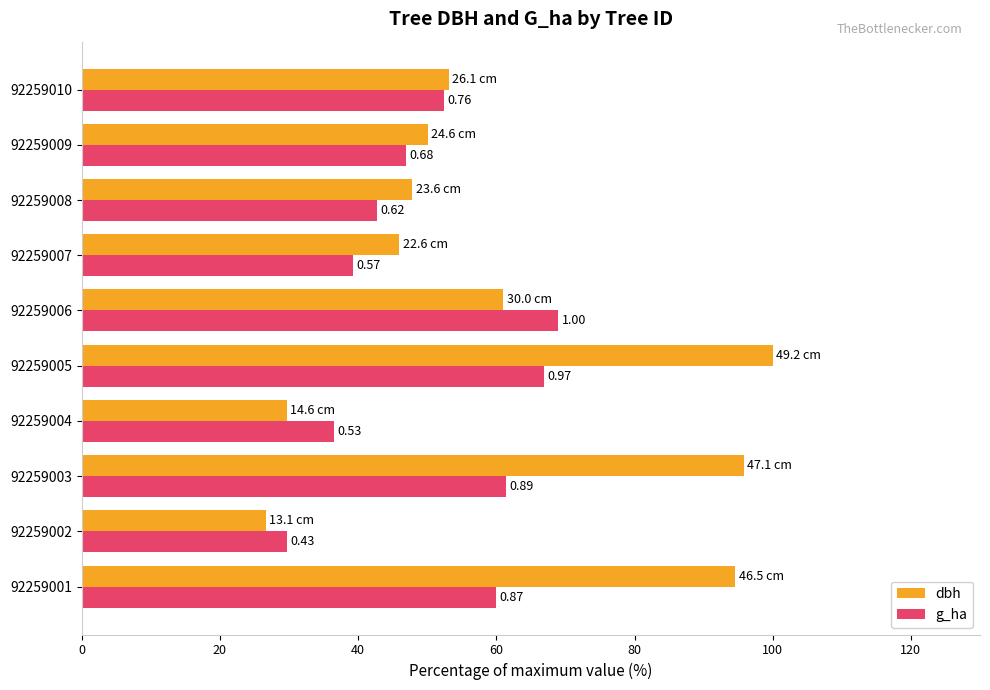

What are all the series names shown in the legend?

dbh, g_ha